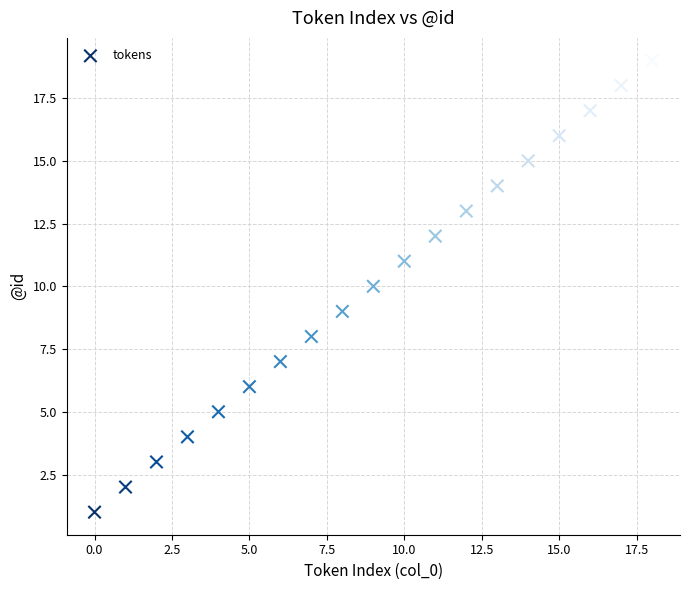

What is the range of Y values (max minus min)?

18